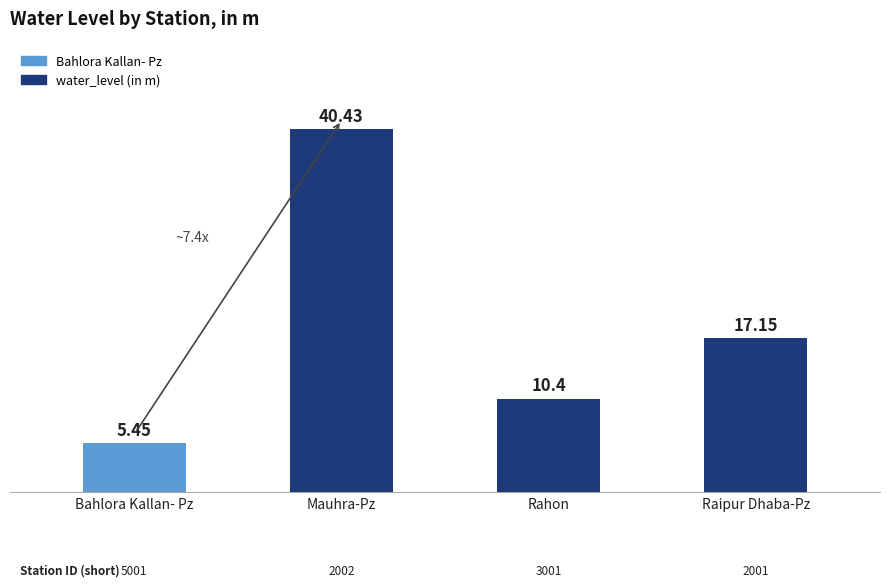

The chart shows a value of 17.1 at Raipur Dhaba-Pz. True or false?

True